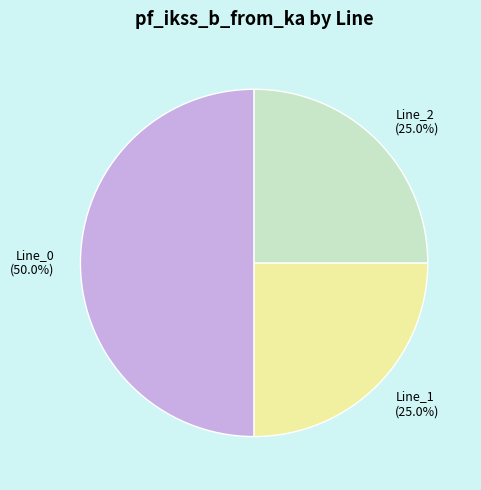

To the nearest percent, what is the average slice percentage?

33%